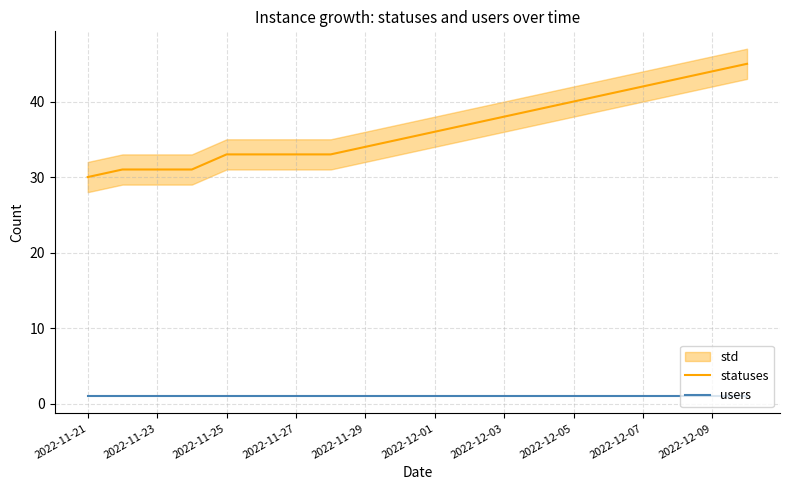

Is it true that statuses equals 42 at 2022-12-07?

True